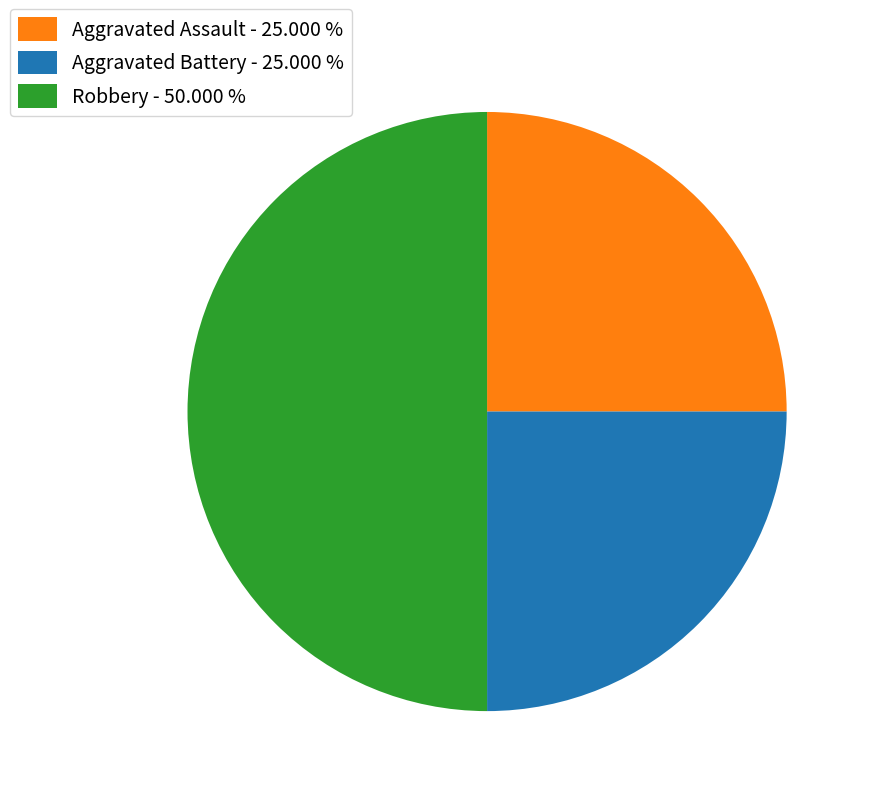

Count the number of slices in the pie.

3